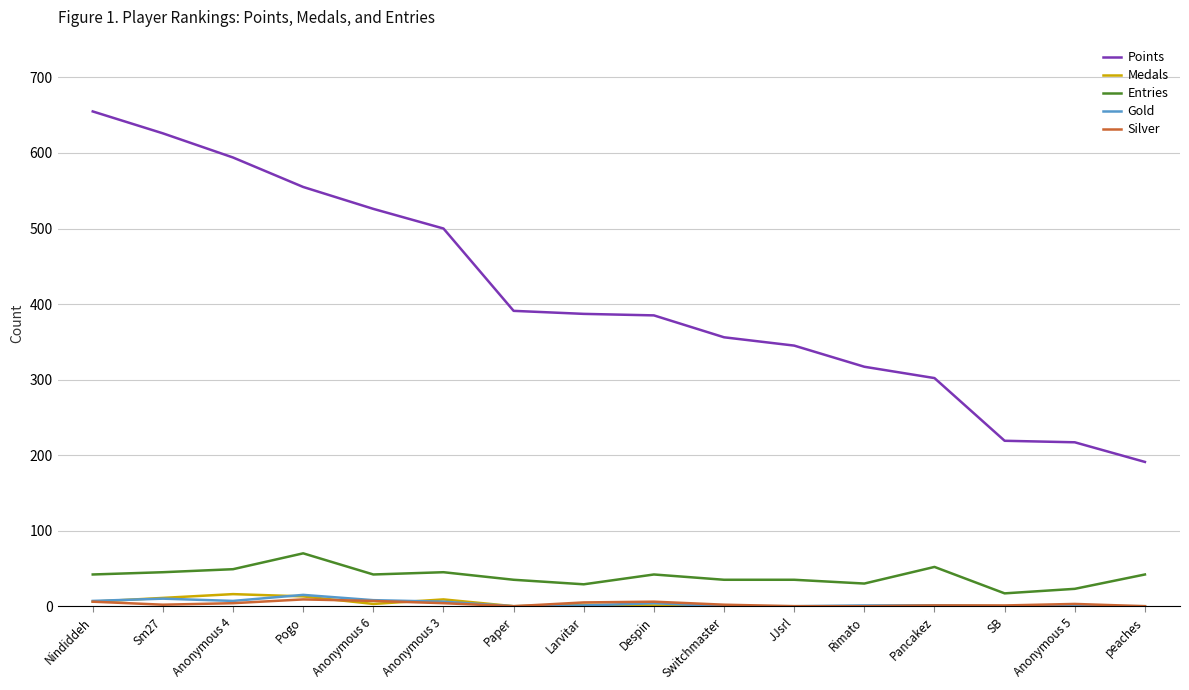

Is it true that Medals equals 3 at Anonymous 6?

True